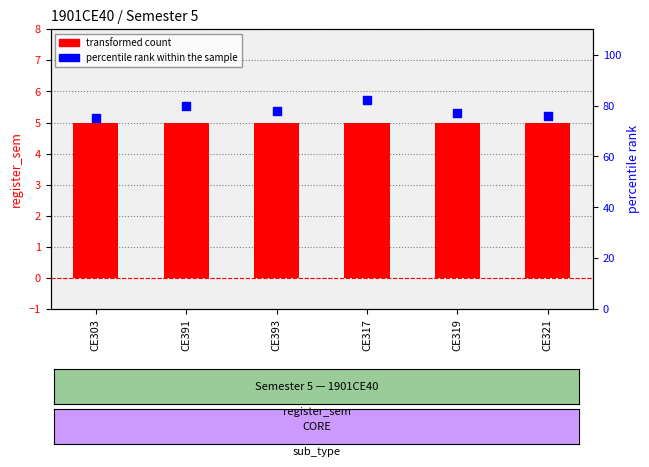

What are all the series names shown in the legend?

transformed count, percentile rank within the sample